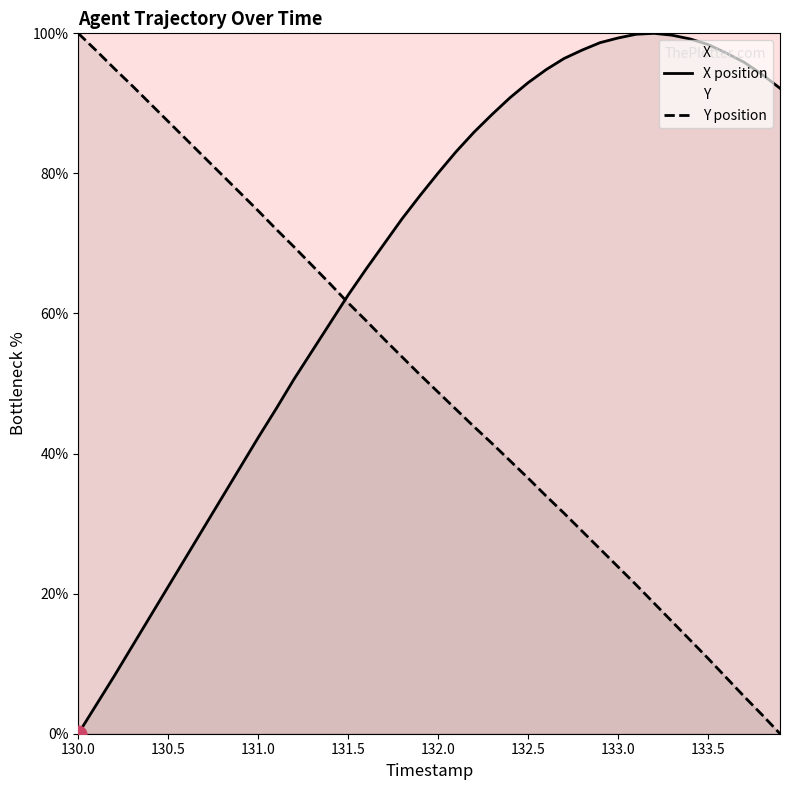

What is the value of the Y point at the 5th from the left?

90.0